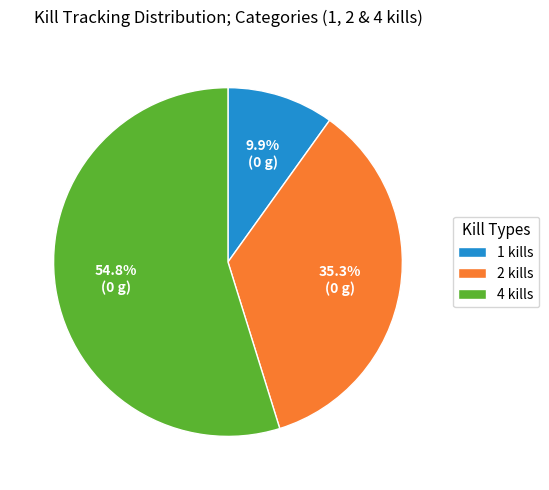

Rank the categories by value from lowest to highest.

1 kills, 2 kills, 4 kills